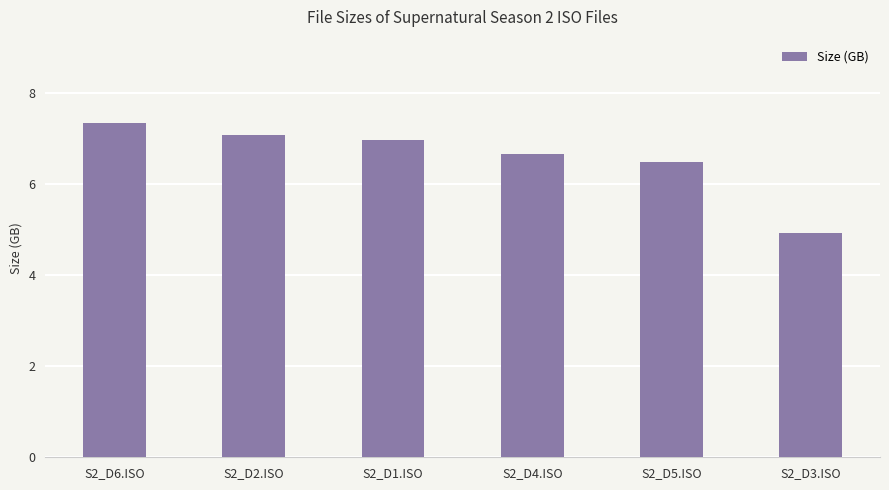

What is the label of the 2nd bar from the left?

S2_D2.ISO